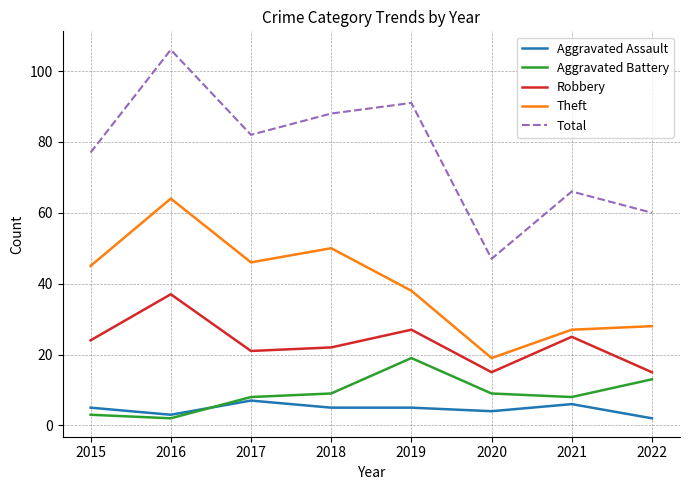

What are all the series names shown in the legend?

Aggravated Assault, Aggravated Battery, Robbery, Theft, Total